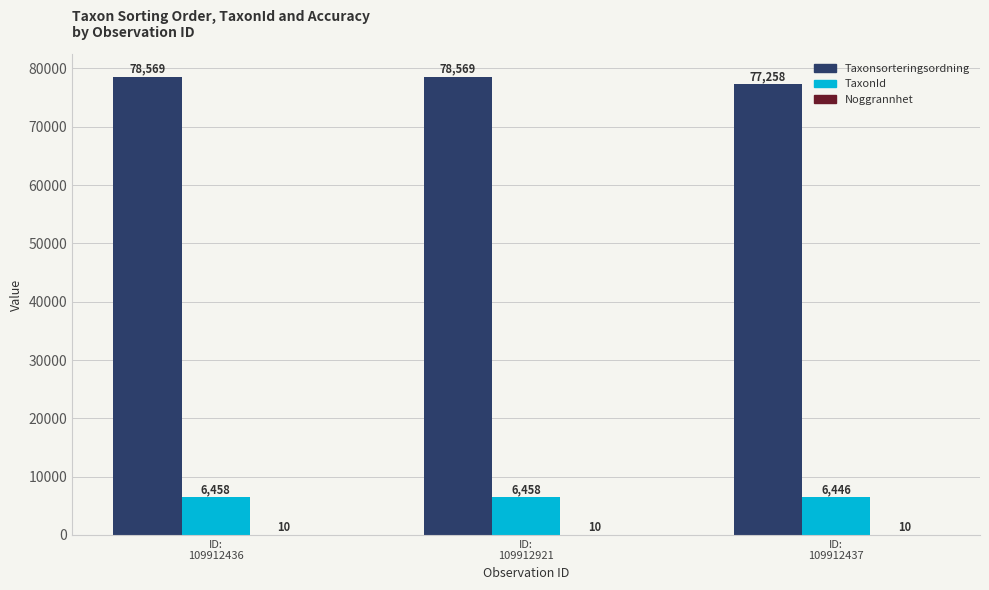

Are the bars grouped side by side (vs. stacked)?

Yes